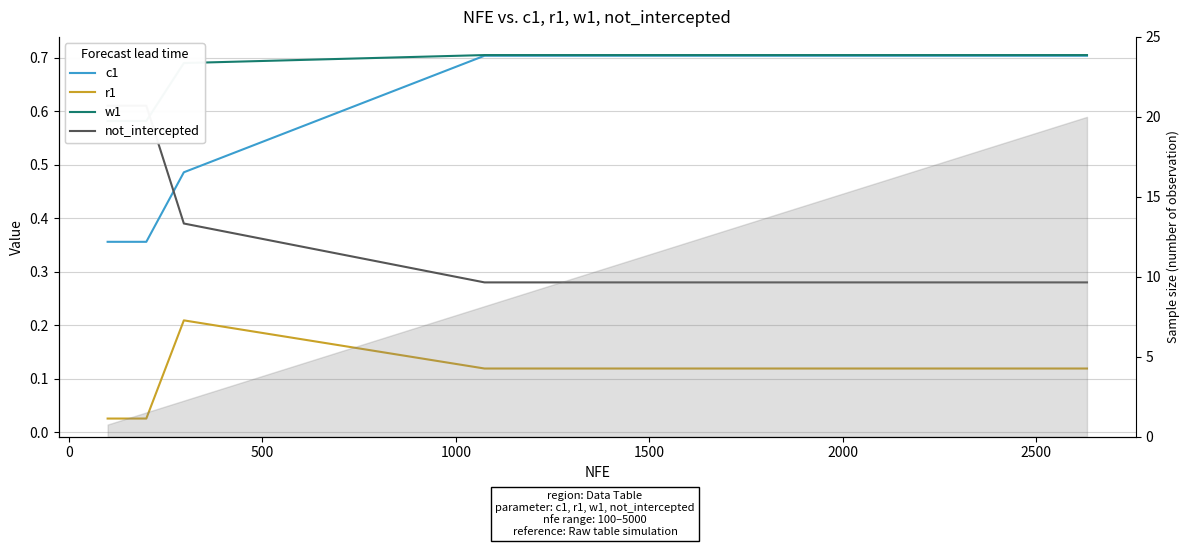

Does the chart have visible grid lines?

Yes